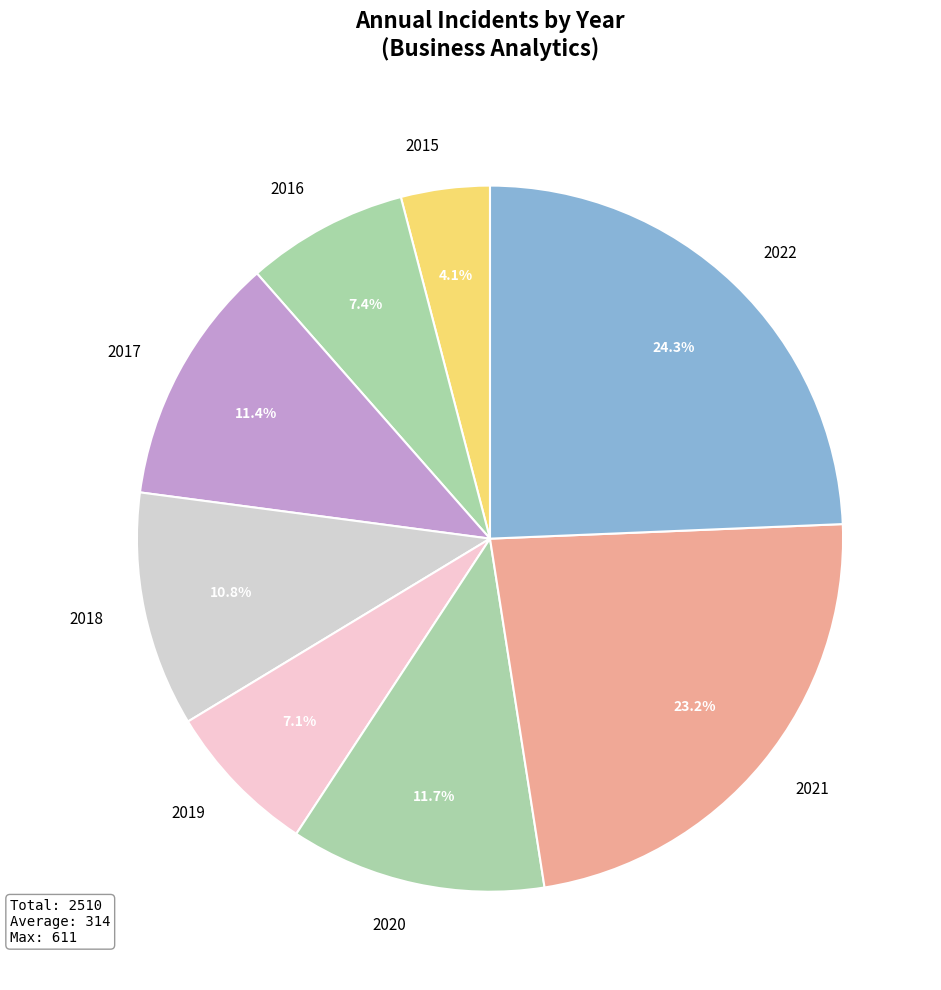

What percentage is the 2022 slice, to the nearest percent?

24%